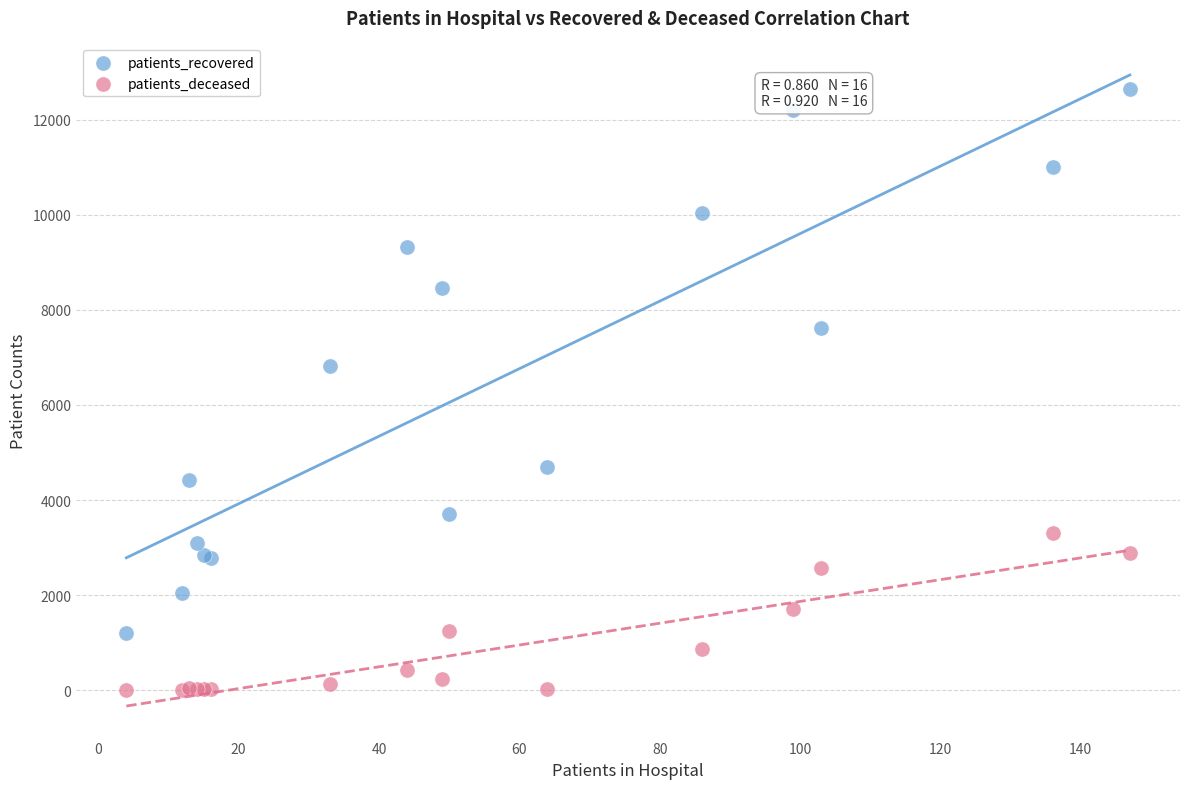

Which series contains the highest Y value?

patients_recovered